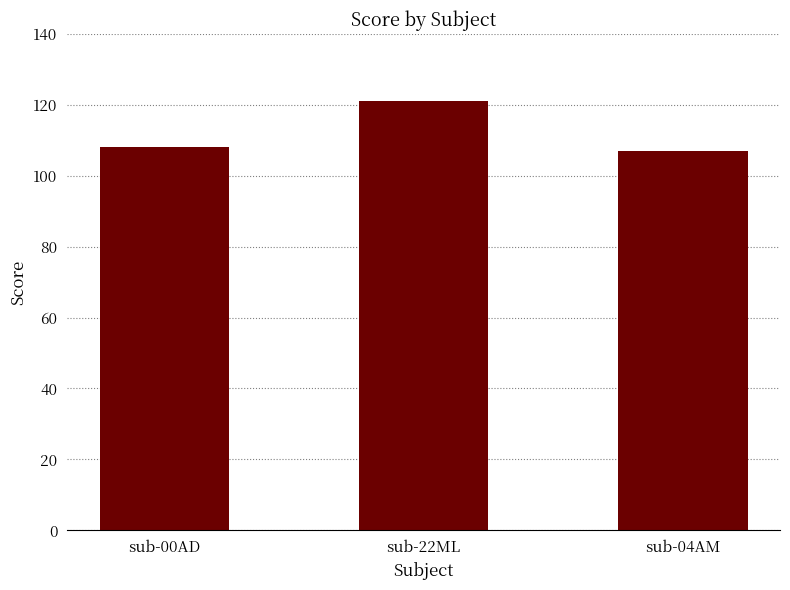

What position from the right is sub-04AM?

1